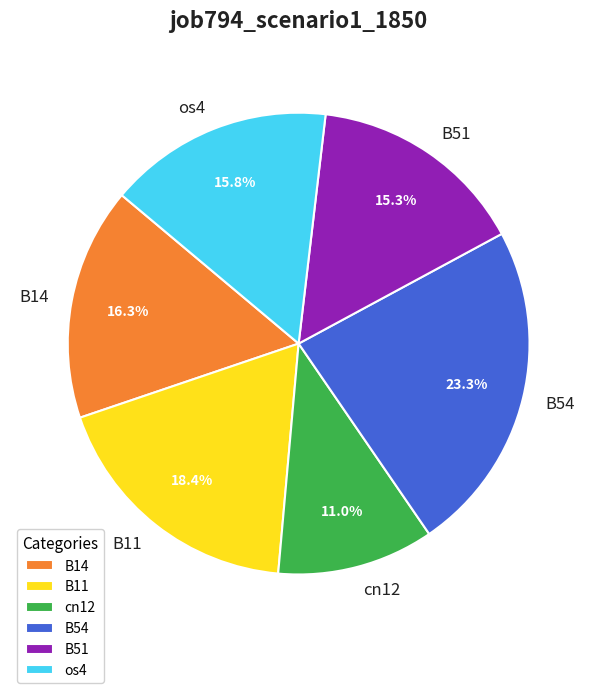

Rank the categories by value from highest to lowest.

B54, B11, B14, os4, B51, cn12